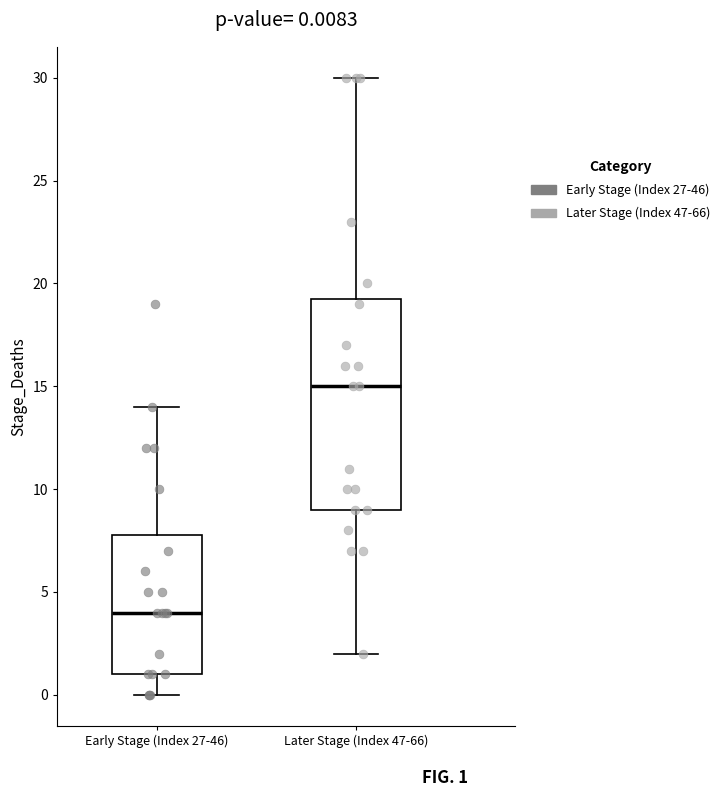

Which box has the lowest median line?

Early Stage (Index 27-46)